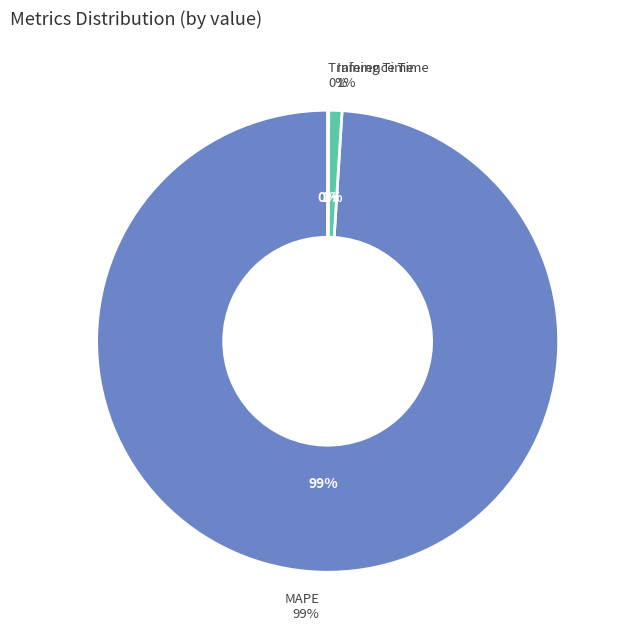

What is the change in value from MAPE to Inference Time?

-142.1